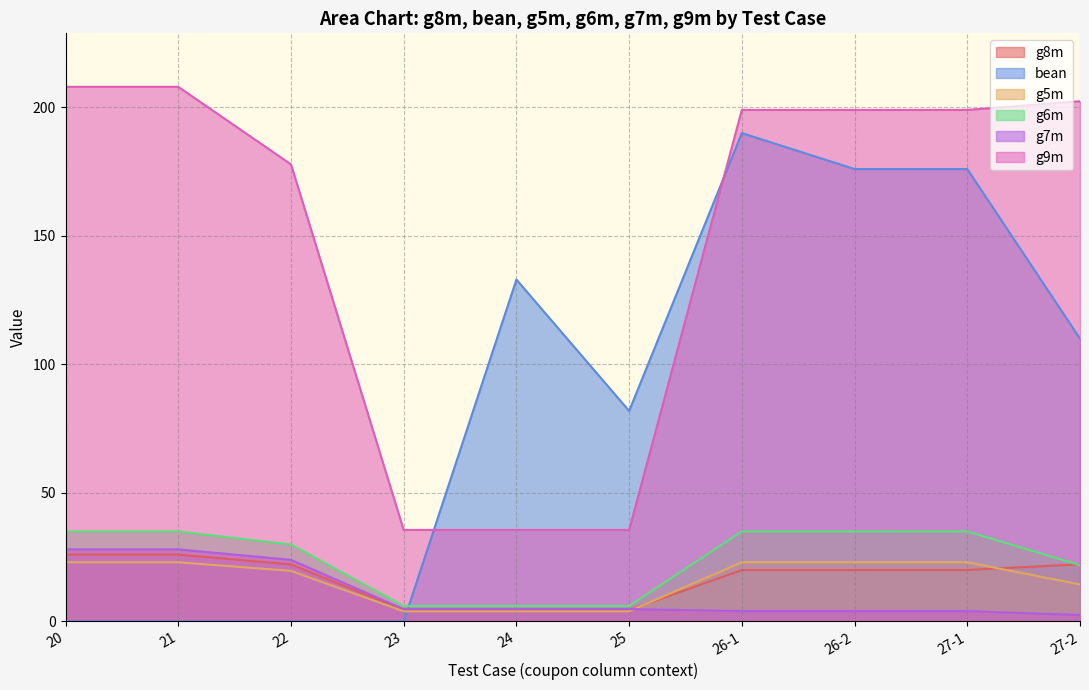

What is the sum of all bean values?

866.9